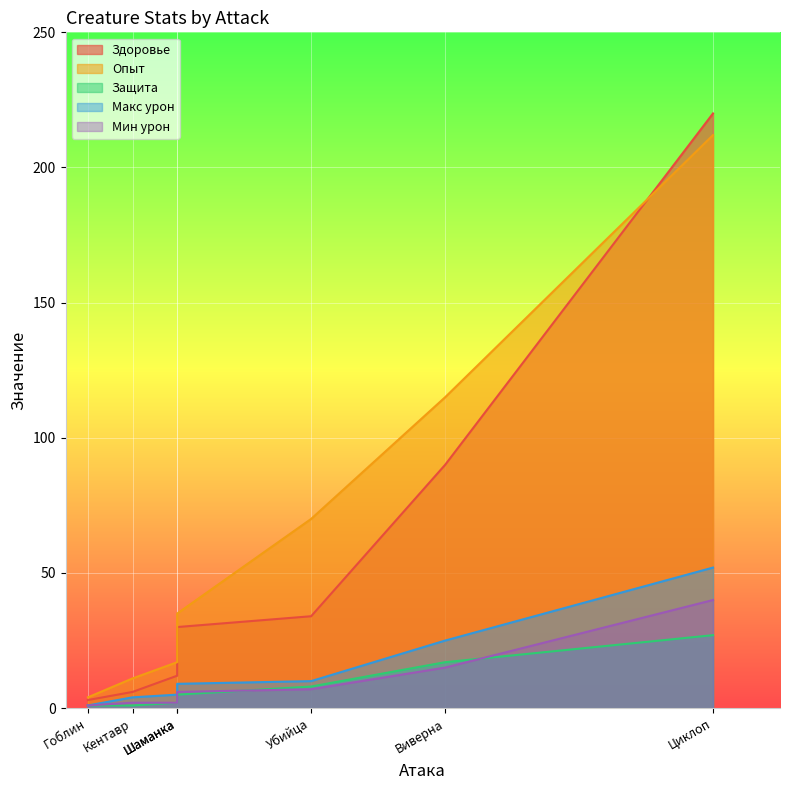

True or false: Макс урон has a value of 10 at Убийца.

True